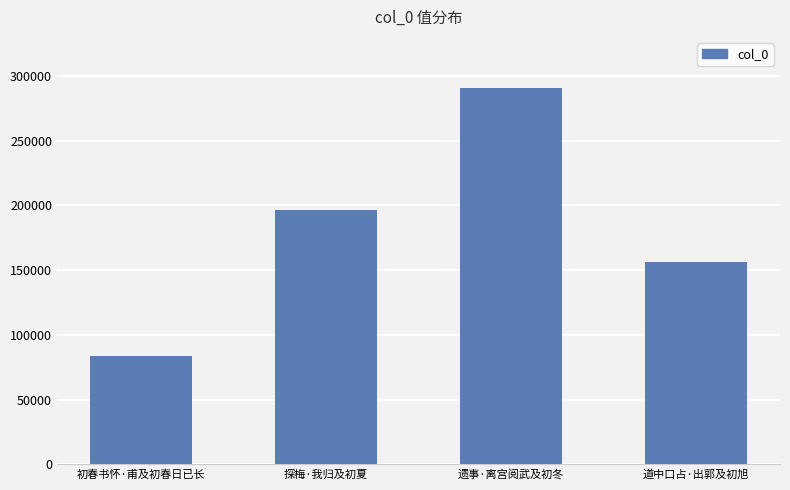

What is the change in value from 探梅·我归及初夏 to 遗事·离宫阅武及初冬?

+94290